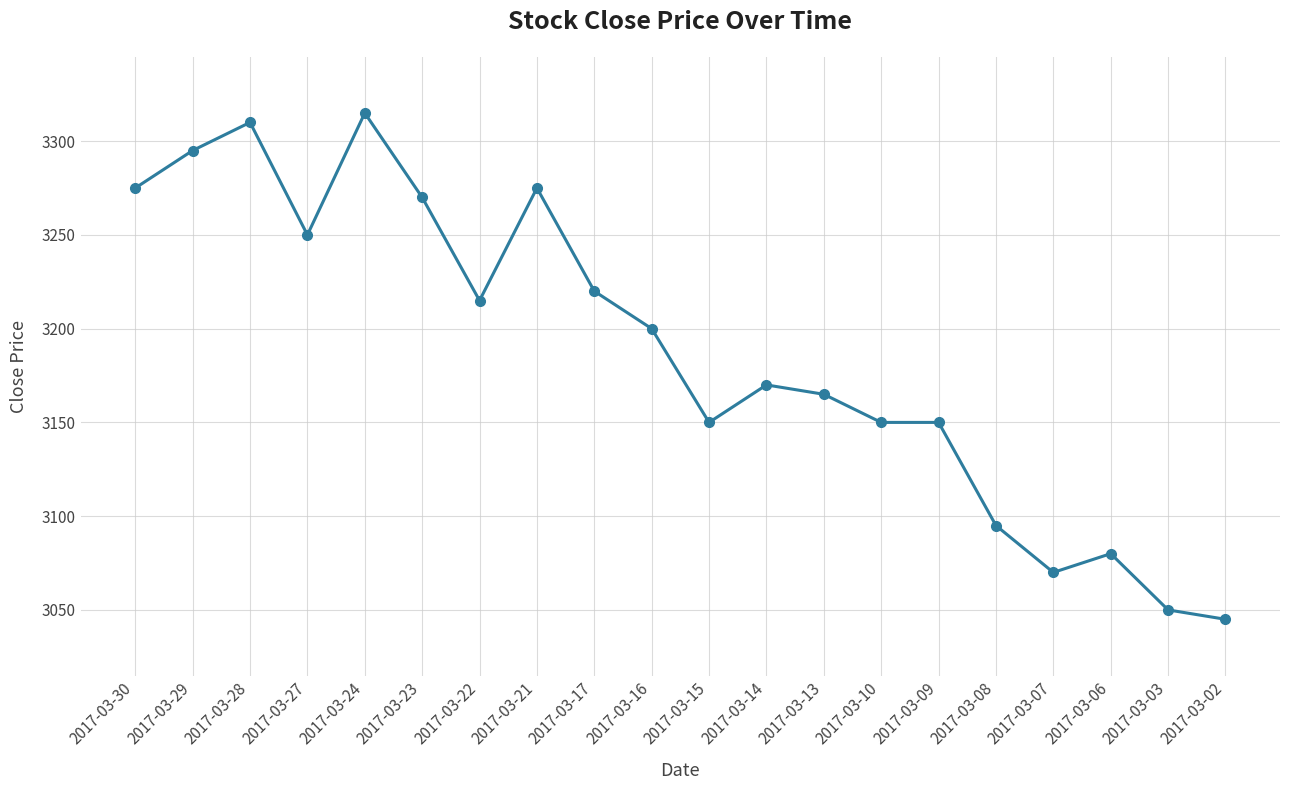

Which category has the highest value across all series?

2017-03-24